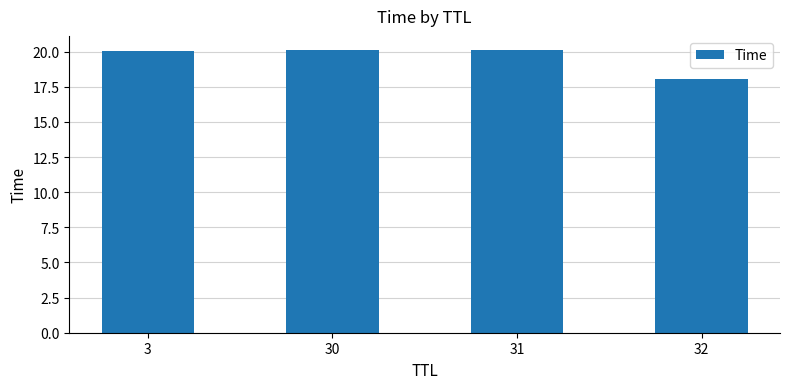

What is the minimum value shown in the chart?

18.1